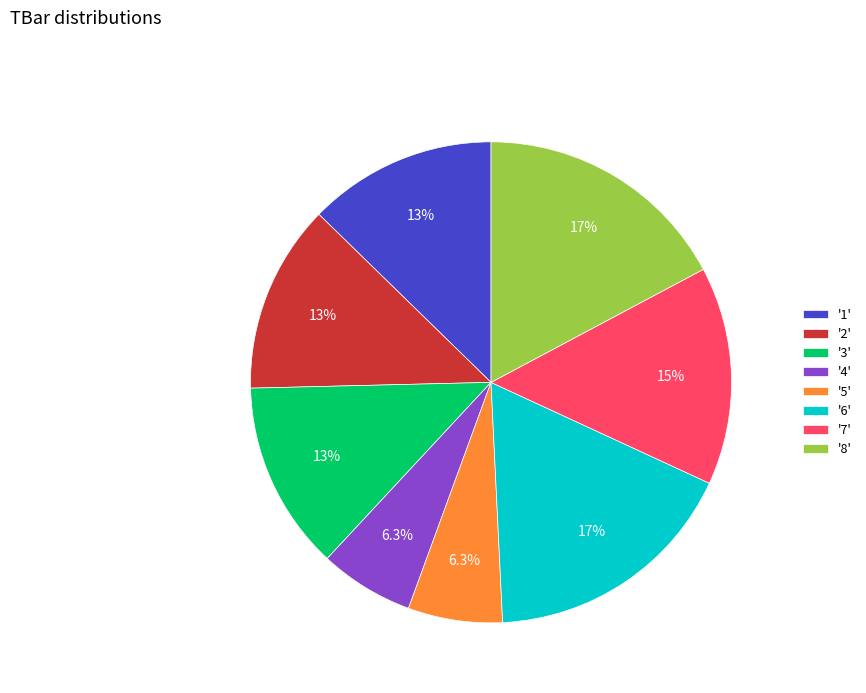

Combined, what portion of the pie is '1' and '3'?

25.4%